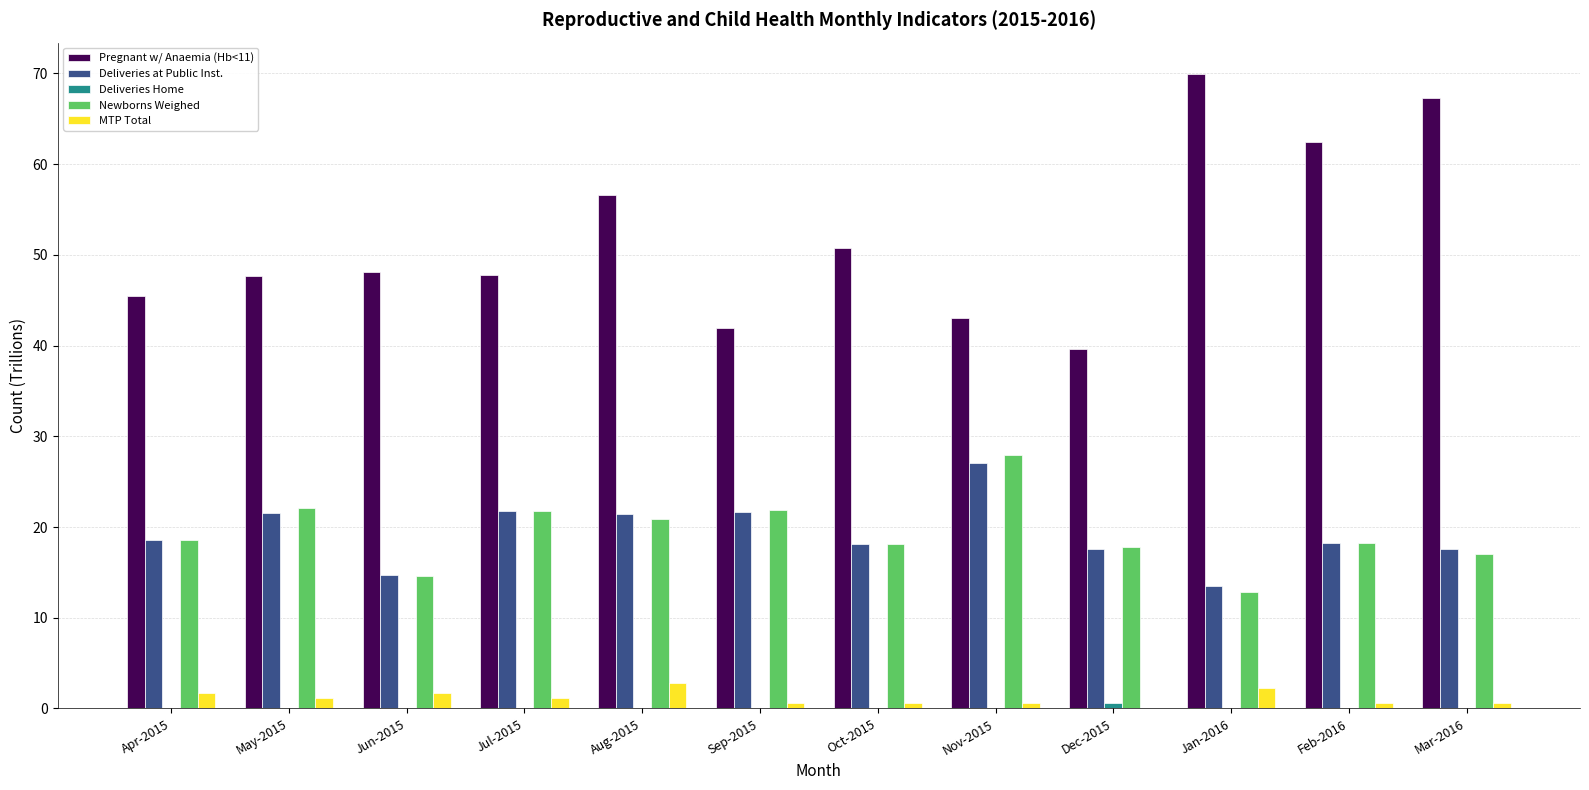

Which series changed the most between Jul-2015 and Aug-2015?

Pregnant w/ Anaemia (Hb<11)